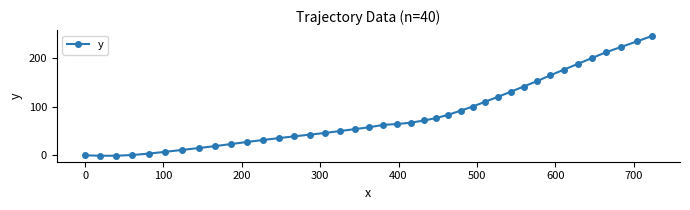

What is the sum of all values?

3375.0